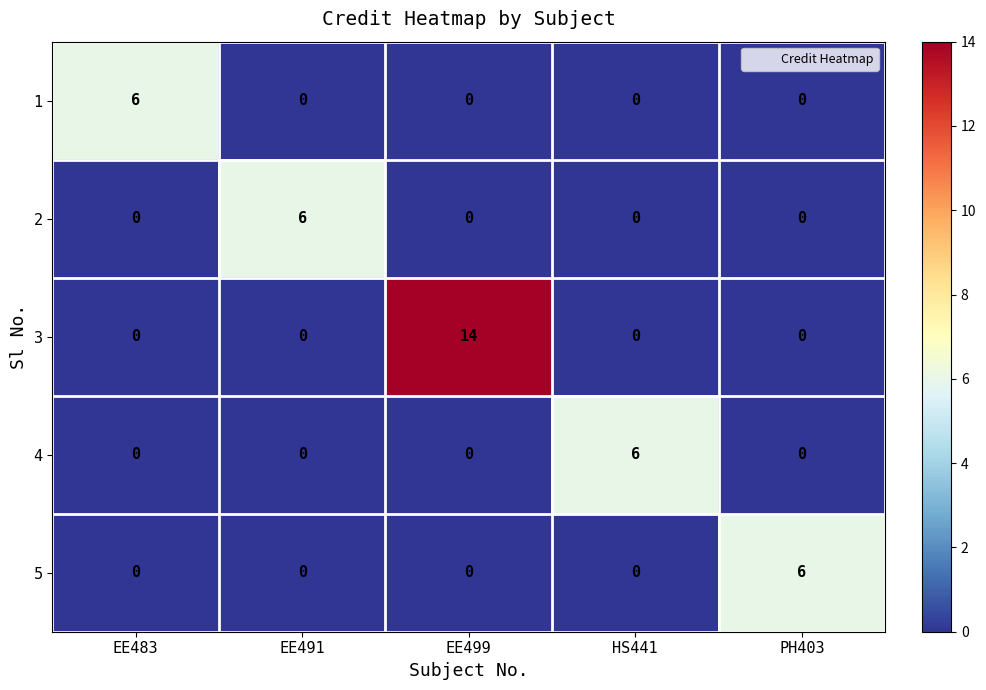

What is the highest value of the 5 series?

6